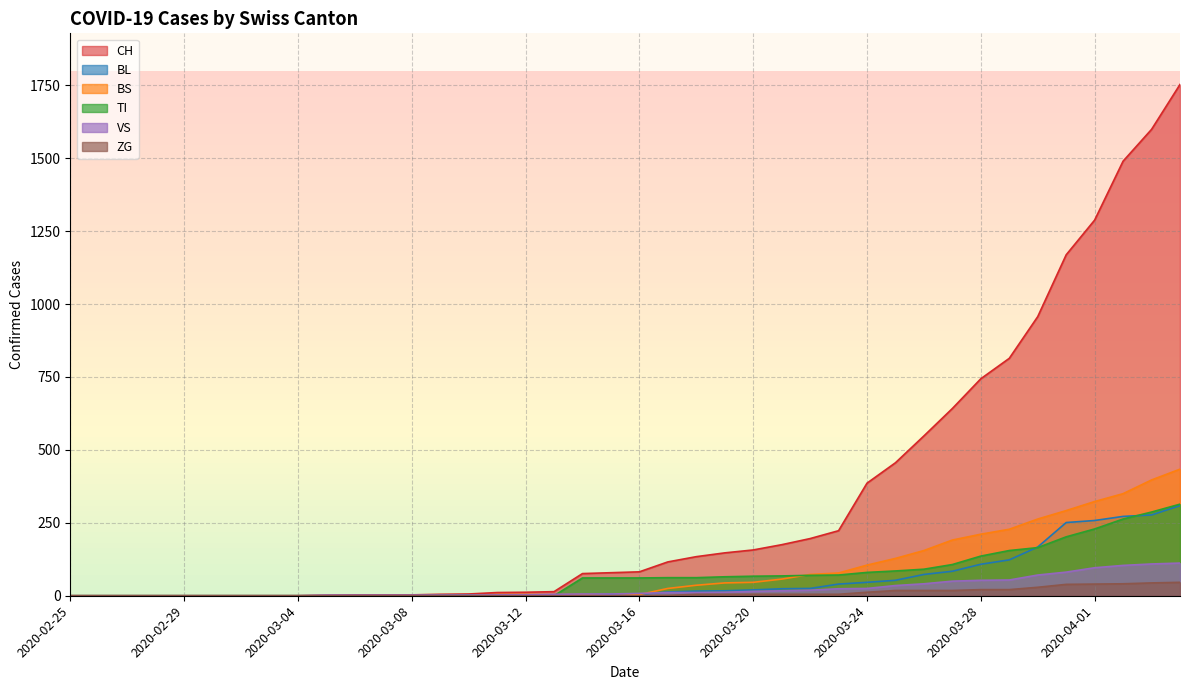

Reading left to right, what are all the values shown in this chart?

CH: 2020-02-25=0	2020-02-26=0	2020-02-27=0	2020-02-28=0	2020-02-29=0	2020-03-01=0	2020-03-02=0	2020-03-03=0	2020-03-04=0	2020-03-05=2	2020-03-06=3	2020-03-07=3	2020-03-08=3	2020-03-09=5	2020-03-10=6	2020-03-11=11	2020-03-12=12	2020-03-13=14	2020-03-14=76	2020-03-15=79	2020-03-16=82	2020-03-17=116	2020-03-18=134	2020-03-19=147	2020-03-20=157	2020-03-21=175	2020-03-22=196	2020-03-23=223	2020-03-24=386	2020-03-25=456	2020-03-26=548	2020-03-27=642	2020-03-28=744	2020-03-29=814	2020-03-30=957	2020-03-31=1169	2020-04-01=1288	2020-04-02=1490	2020-04-03=1599	2020-04-04=1753
BL: 2020-02-25=0	2020-02-26=0	2020-02-27=0	2020-02-28=0	2020-02-29=0	2020-03-01=0	2020-03-02=0	2020-03-03=0	2020-03-04=0	2020-03-05=0	2020-03-06=0	2020-03-07=0	2020-03-08=0	2020-03-09=1	2020-03-10=2	2020-03-11=2	2020-03-12=2	2020-03-13=2	2020-03-14=2	2020-03-15=5	2020-03-16=5	2020-03-17=13	2020-03-18=16	2020-03-19=17	2020-03-20=20	2020-03-21=24	2020-03-22=25	2020-03-23=40	2020-03-24=46	2020-03-25=53	2020-03-26=73	2020-03-27=84	2020-03-28=108	2020-03-29=123	2020-03-30=167	2020-03-31=251	2020-04-01=258	2020-04-02=272	2020-04-03=277	2020-04-04=309
BS: 2020-02-25=0	2020-02-26=0	2020-02-27=0	2020-02-28=0	2020-02-29=0	2020-03-01=0	2020-03-02=0	2020-03-03=0	2020-03-04=0	2020-03-05=0	2020-03-06=0	2020-03-07=0	2020-03-08=0	2020-03-09=0	2020-03-10=0	2020-03-11=4	2020-03-12=4	2020-03-13=4	2020-03-14=4	2020-03-15=0	2020-03-16=4	2020-03-17=25	2020-03-18=36	2020-03-19=44	2020-03-20=46	2020-03-21=57	2020-03-22=73	2020-03-23=78	2020-03-24=105	2020-03-25=128	2020-03-26=155	2020-03-27=191	2020-03-28=211	2020-03-29=228	2020-03-30=263	2020-03-31=292	2020-04-01=323	2020-04-02=350	2020-04-03=397	2020-04-04=434
TI: 2020-02-25=0	2020-02-26=0	2020-02-27=0	2020-02-28=0	2020-02-29=0	2020-03-01=0	2020-03-02=0	2020-03-03=0	2020-03-04=0	2020-03-05=0	2020-03-06=0	2020-03-07=0	2020-03-08=0	2020-03-09=0	2020-03-10=0	2020-03-11=0	2020-03-12=0	2020-03-13=0	2020-03-14=61	2020-03-15=61	2020-03-16=61	2020-03-17=62	2020-03-18=62	2020-03-19=65	2020-03-20=67	2020-03-21=68	2020-03-22=70	2020-03-23=71	2020-03-24=80	2020-03-25=85	2020-03-26=91	2020-03-27=107	2020-03-28=136	2020-03-29=155	2020-03-30=165	2020-03-31=202	2020-04-01=229	2020-04-02=263	2020-04-03=287	2020-04-04=314
VS: 2020-02-25=0	2020-02-26=0	2020-02-27=0	2020-02-28=0	2020-02-29=0	2020-03-01=0	2020-03-02=0	2020-03-03=0	2020-03-04=0	2020-03-05=2	2020-03-06=2	2020-03-07=2	2020-03-08=2	2020-03-09=2	2020-03-10=2	2020-03-11=3	2020-03-12=3	2020-03-13=5	2020-03-14=6	2020-03-15=6	2020-03-16=8	2020-03-17=11	2020-03-18=11	2020-03-19=12	2020-03-20=15	2020-03-21=17	2020-03-22=19	2020-03-23=24	2020-03-24=25	2020-03-25=35	2020-03-26=41	2020-03-27=50	2020-03-28=53	2020-03-29=54	2020-03-30=71	2020-03-31=81	2020-04-01=96	2020-04-02=104	2020-04-03=109	2020-04-04=112
ZG: 2020-02-25=0	2020-02-26=0	2020-02-27=0	2020-02-28=0	2020-02-29=0	2020-03-01=0	2020-03-02=0	2020-03-03=0	2020-03-04=0	2020-03-05=0	2020-03-06=0	2020-03-07=0	2020-03-08=0	2020-03-09=0	2020-03-10=0	2020-03-11=0	2020-03-12=0	2020-03-13=0	2020-03-14=0	2020-03-15=0	2020-03-16=0	2020-03-17=1	2020-03-18=5	2020-03-19=5	2020-03-20=5	2020-03-21=5	2020-03-22=5	2020-03-23=5	2020-03-24=12	2020-03-25=18	2020-03-26=18	2020-03-27=18	2020-03-28=21	2020-03-29=21	2020-03-30=29	2020-03-31=39	2020-04-01=40	2020-04-02=41	2020-04-03=44	2020-04-04=46